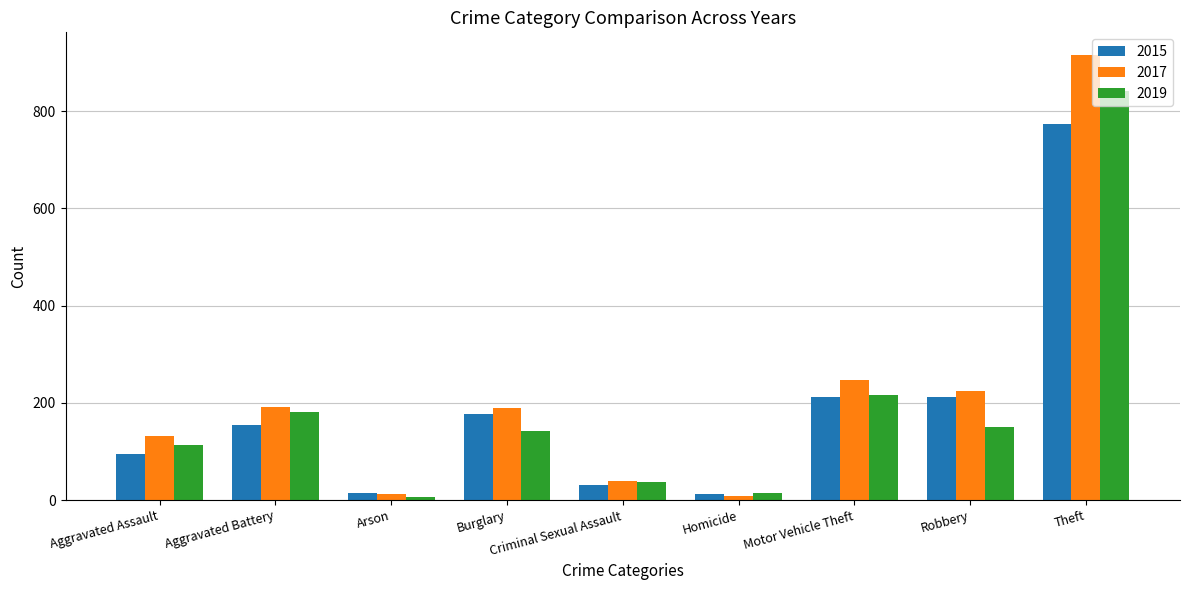

How many bars are there in total?

27